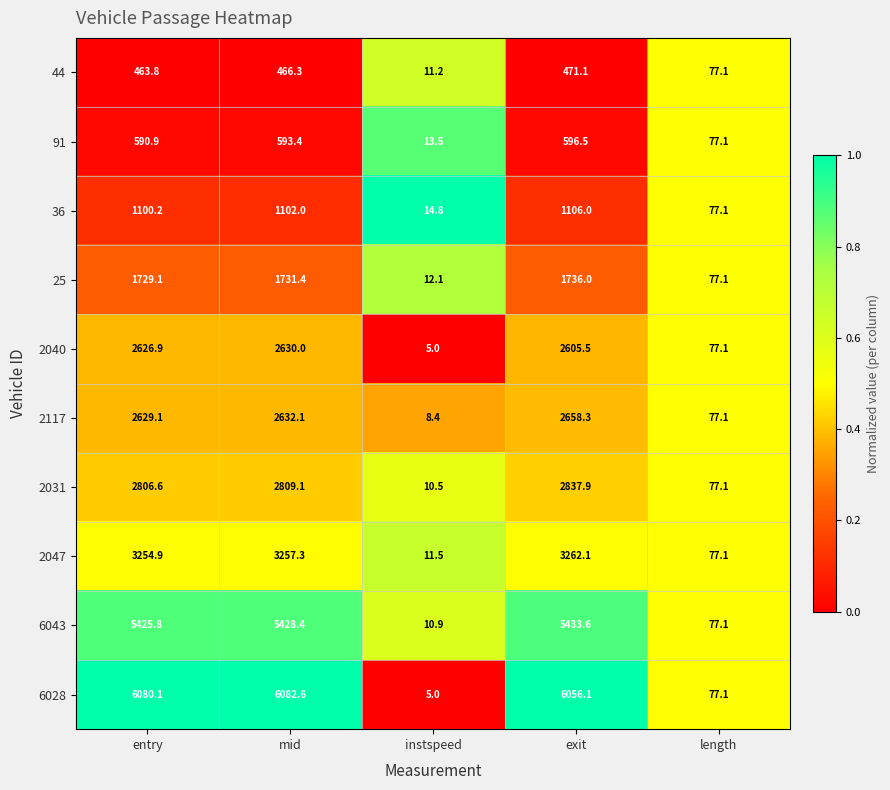

Is the value of 2047 at length greater than the value of 2040 at entry?

No